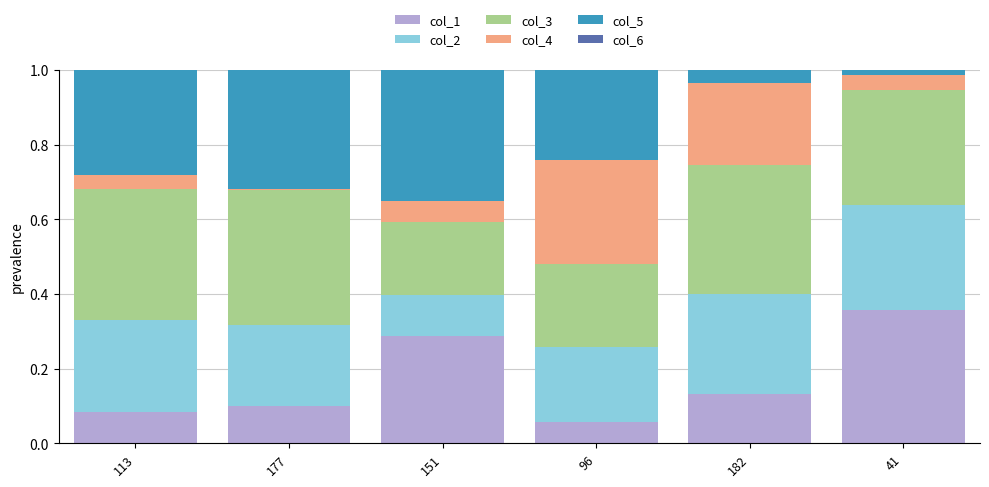

The value of col_1 at 113 is 0.1. True or false?

True